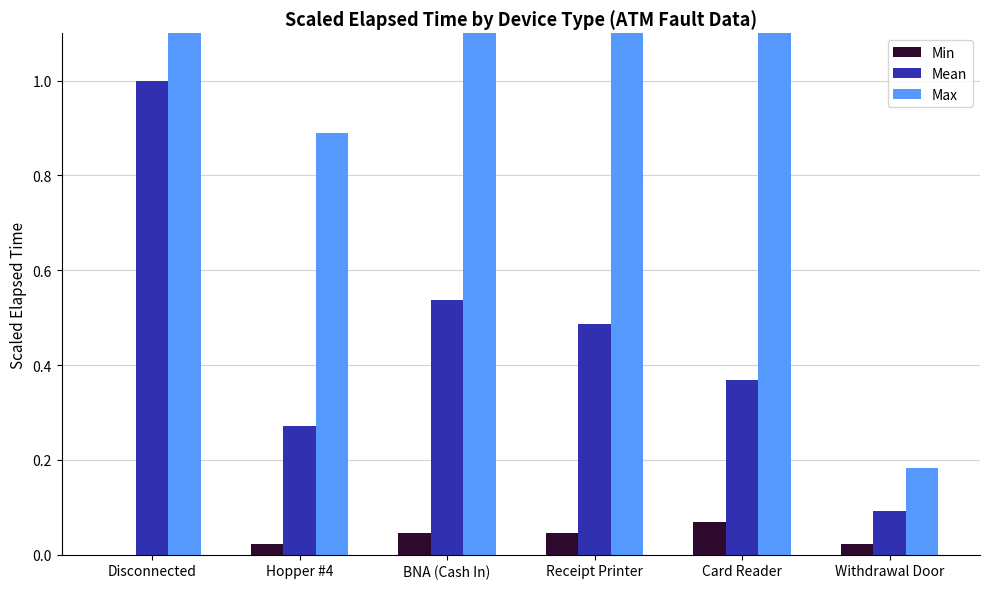

Which has a higher value, Card Reader or Disconnected?

Card Reader